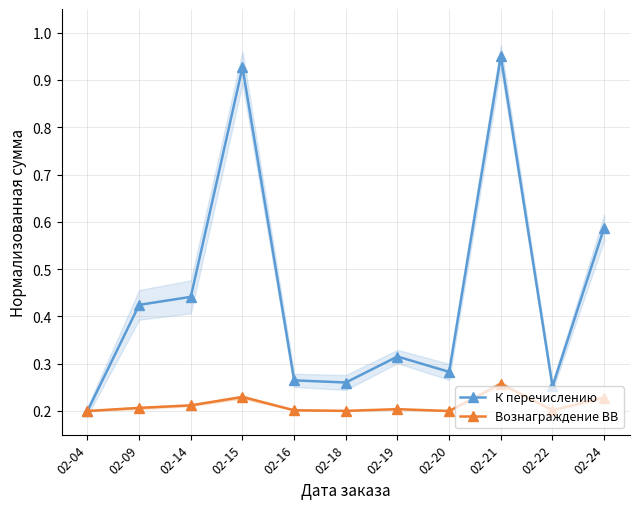

Reading right to left, what are all the values shown in this chart?

К перечислению: 02-24=0.6	02-22=0.3	02-21=0.9	02-20=0.3	02-19=0.3	02-18=0.3	02-16=0.3	02-15=0.9	02-14=0.4	02-09=0.4	02-04=0.2
Вознаграждение ВВ: 02-24=0.2	02-22=0.2	02-21=0.3	02-20=0.2	02-19=0.2	02-18=0.2	02-16=0.2	02-15=0.2	02-14=0.2	02-09=0.2	02-04=0.2